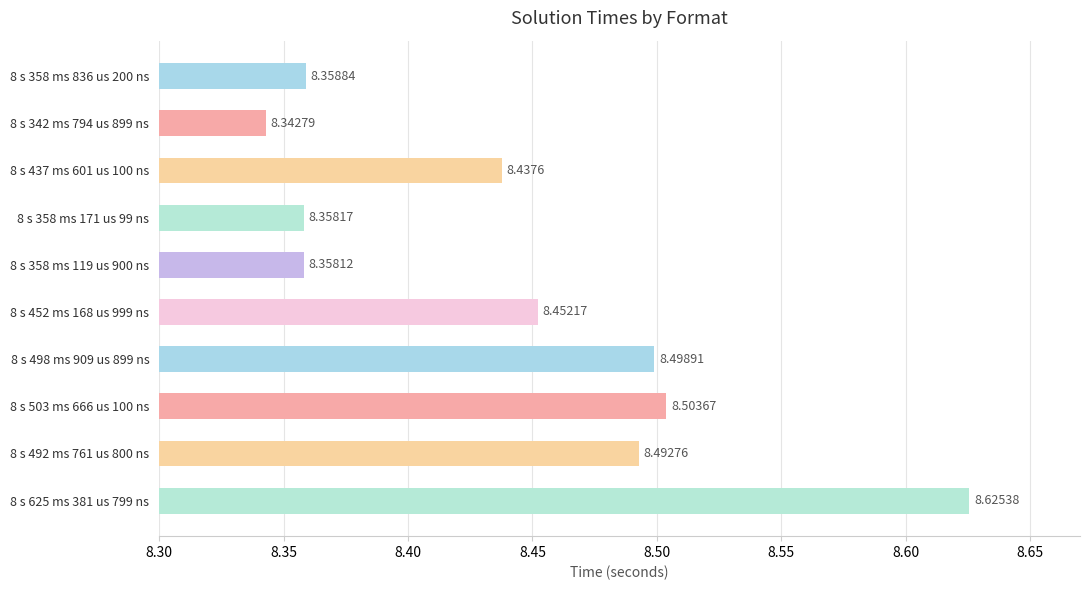

What is the difference between the maximum and minimum values?

0.3